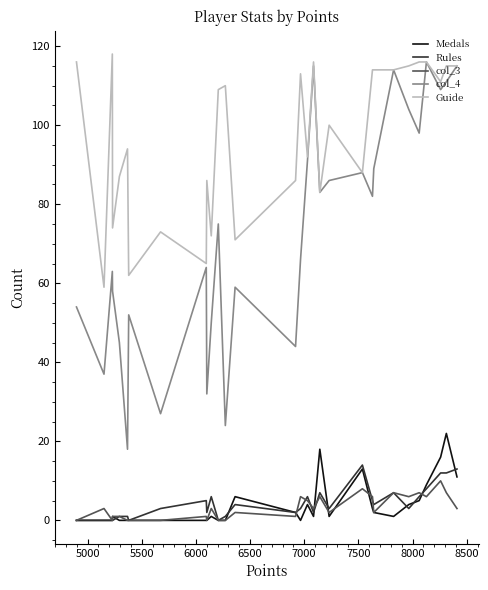

How many values in the Medals series are below 1?

12